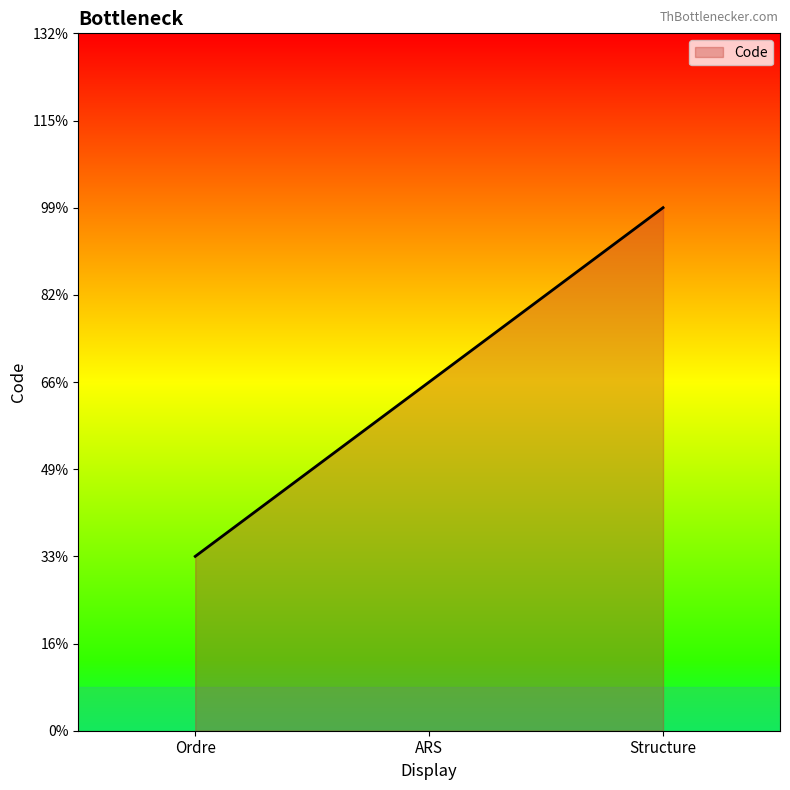

List the labels in order of value, largest first.

Structure, ARS, Ordre